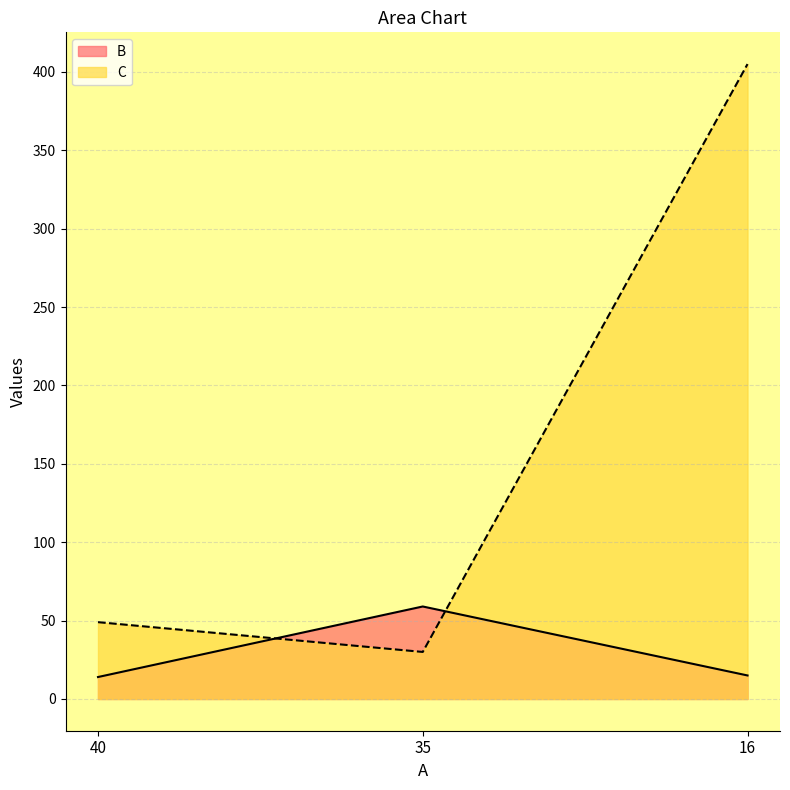

Rank the series at 40 from lowest to highest value.

B, C